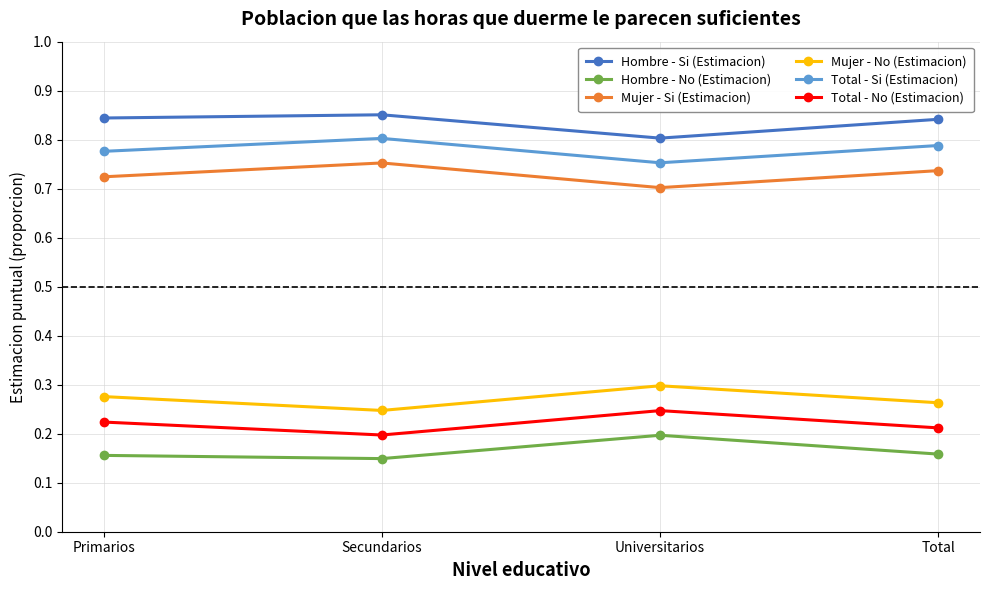

True or false: Mujer - No (Estimacion) has a value of 0.2 at Secundarios.

True